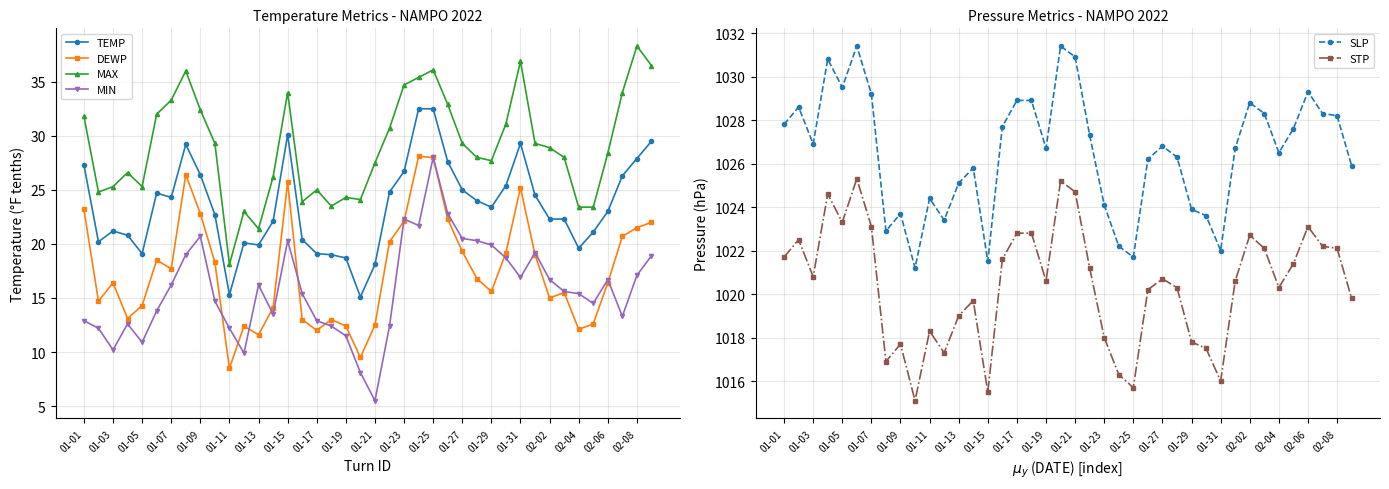

Is it true that STP equals 1343.3 at 02-06?

False